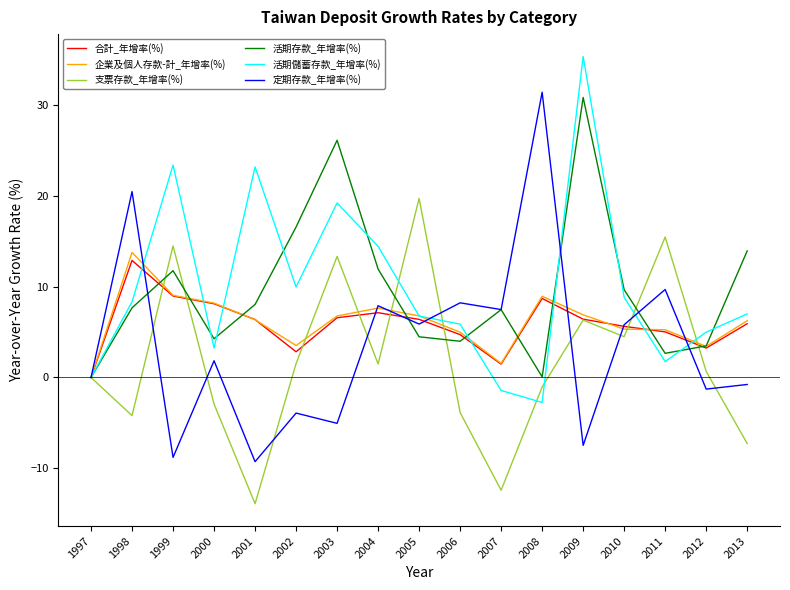

At which category does the chart reach its peak across all series?

2009